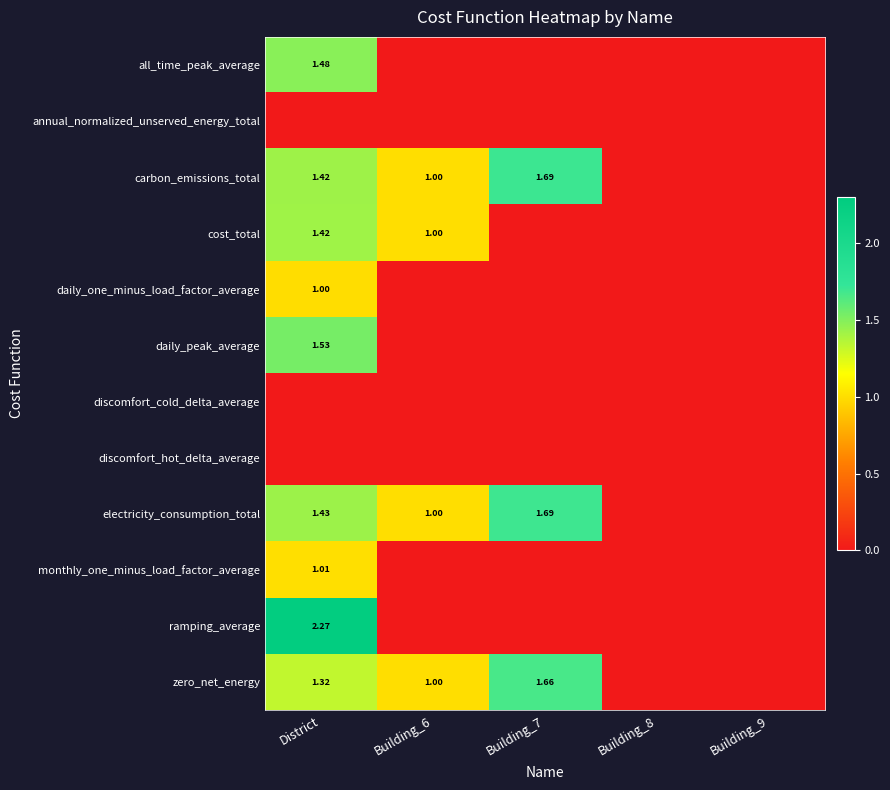

What is the sum of the all_time_peak_average values at District and Building_8?

1.5